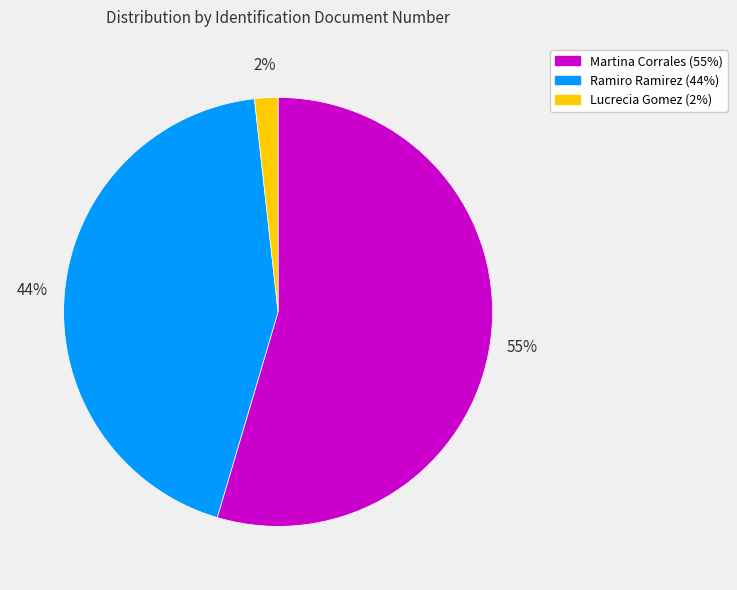

Combined, do Ramiro Ramirez and Martina Corrales account for over 50%?

Yes